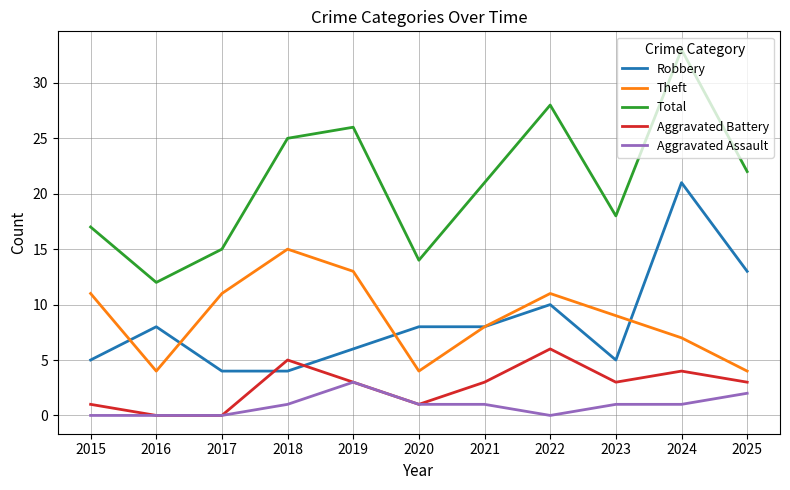

What is the difference between the second highest and second lowest values in the Robbery series?

9